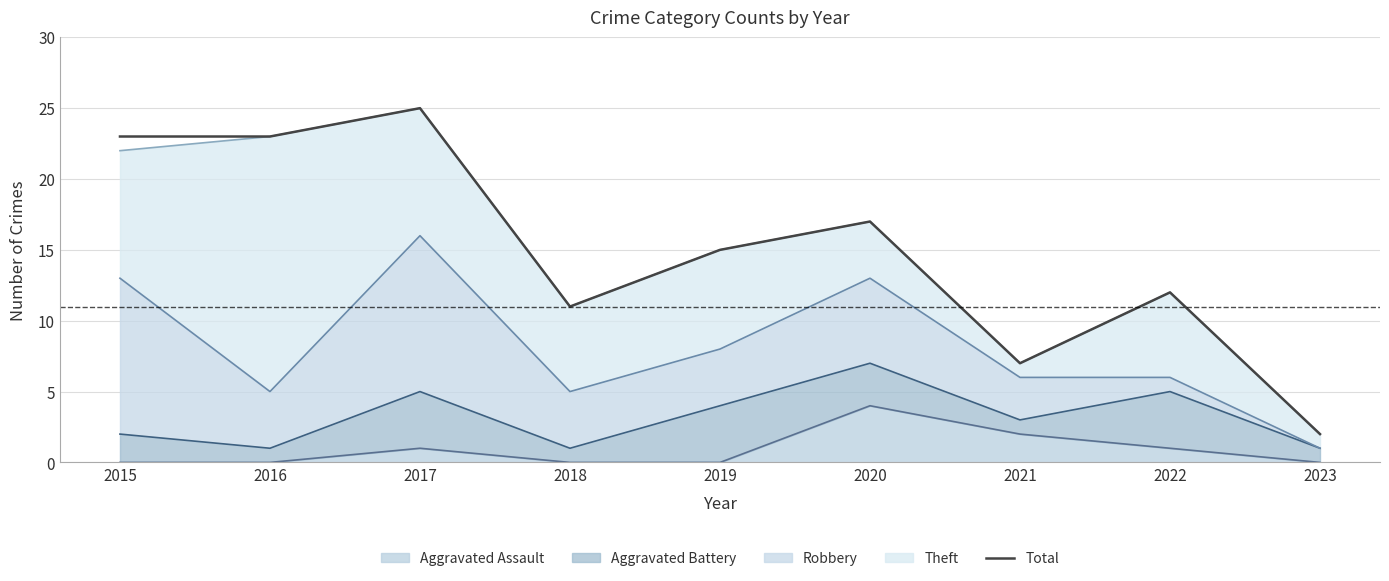

Rank the categories by value from highest to lowest.

2017, 2015, 2016, 2020, 2019, 2022, 2018, 2021, 2023